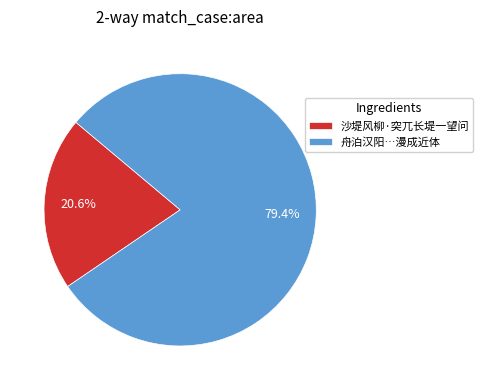

Rank the categories by value from highest to lowest.

舟泊汉阳…漫成近体, 沙堤风柳·突兀长堤一望问